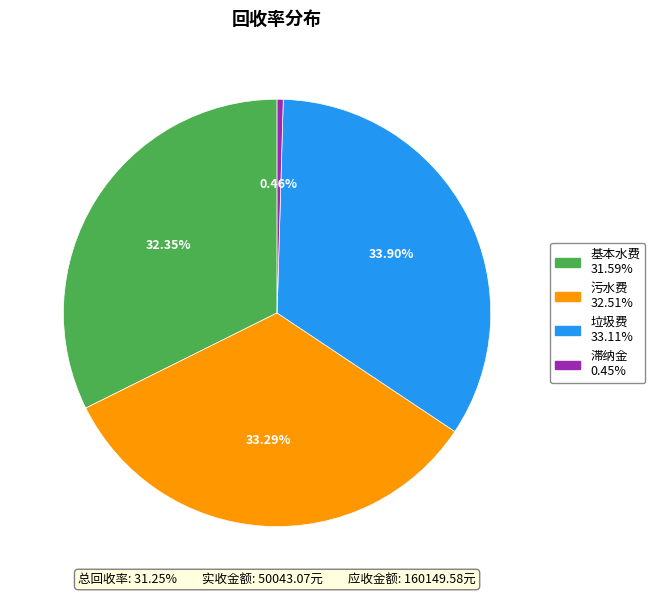

Rank the categories by value from lowest to highest.

滞纳金, 基本水费, 污水费, 垃圾费